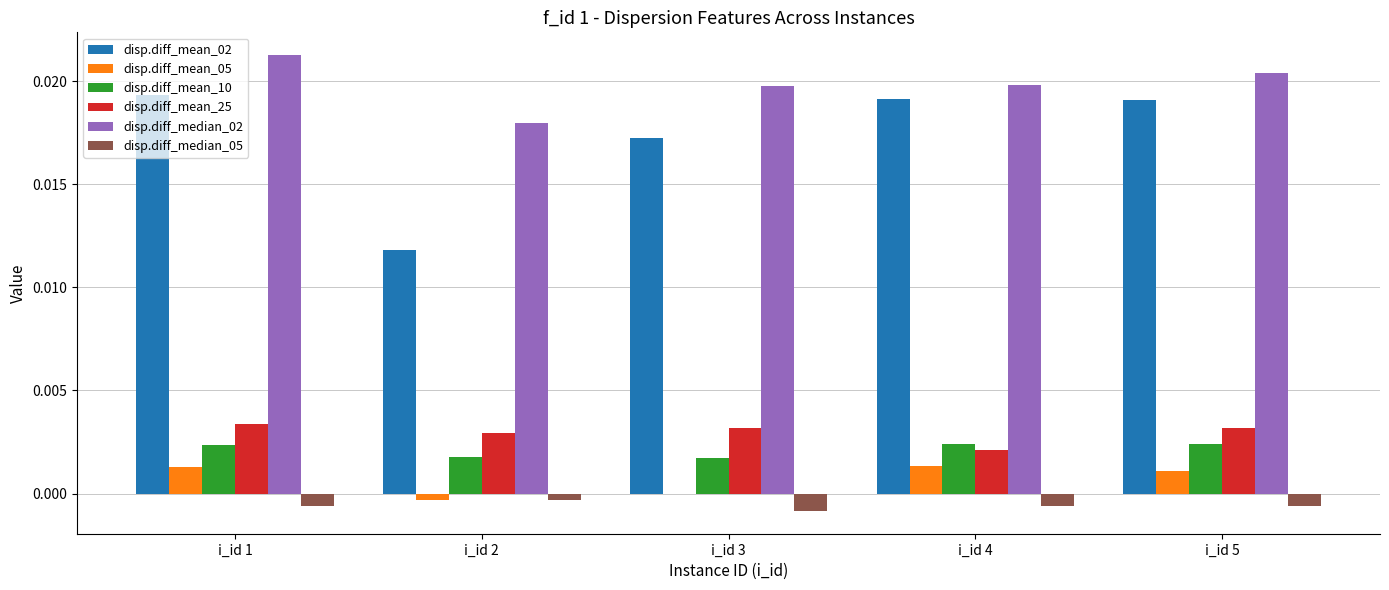

The value of disp.diff_median_02 at i_id 2 is 0.0. True or false?

True